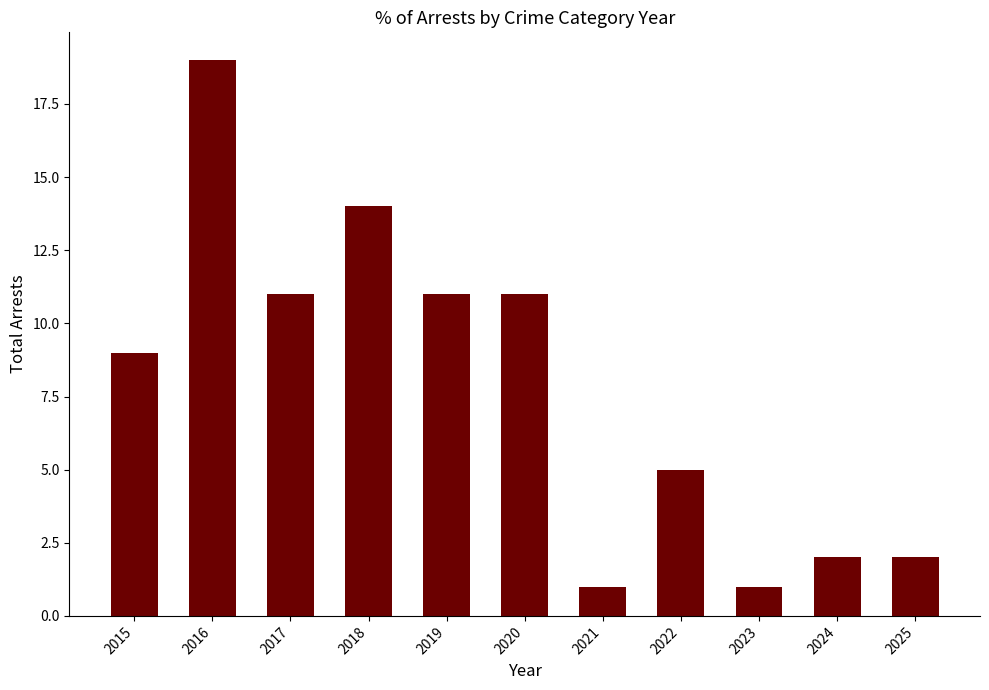

How many data points does each series have?

11